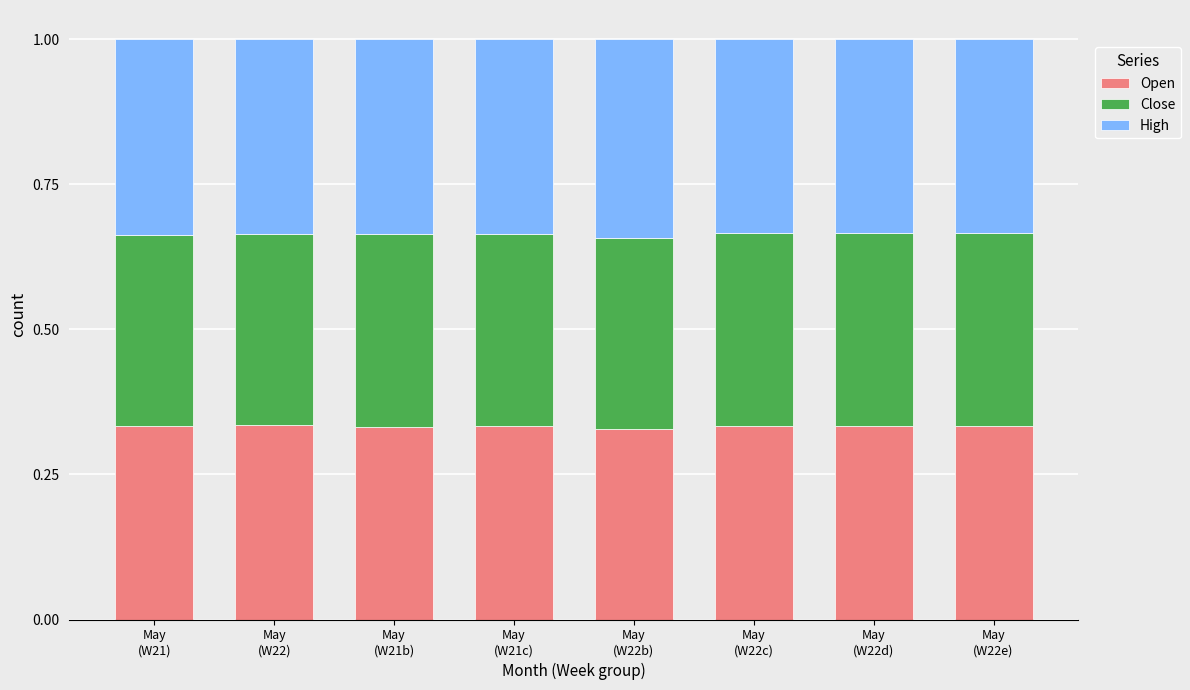

What is the sum of all Open values?

2.7